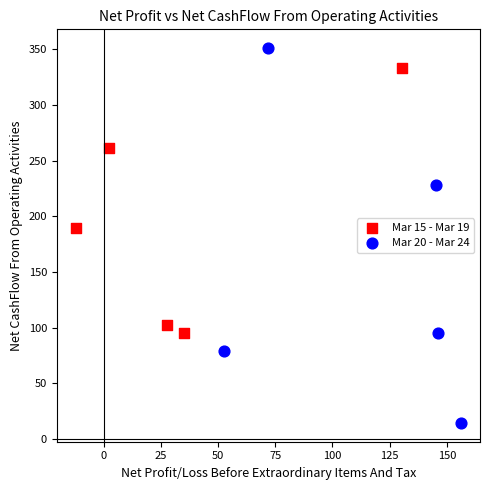

Which series reaches the maximum Y coordinate?

Mar 20 - Mar 24